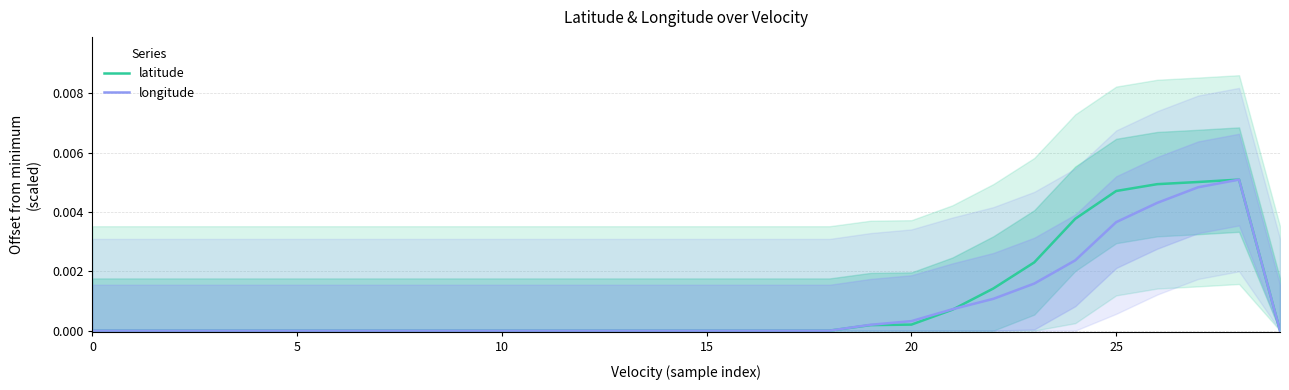

Rank the series by their maximum value, from lowest to highest.

longitude, latitude